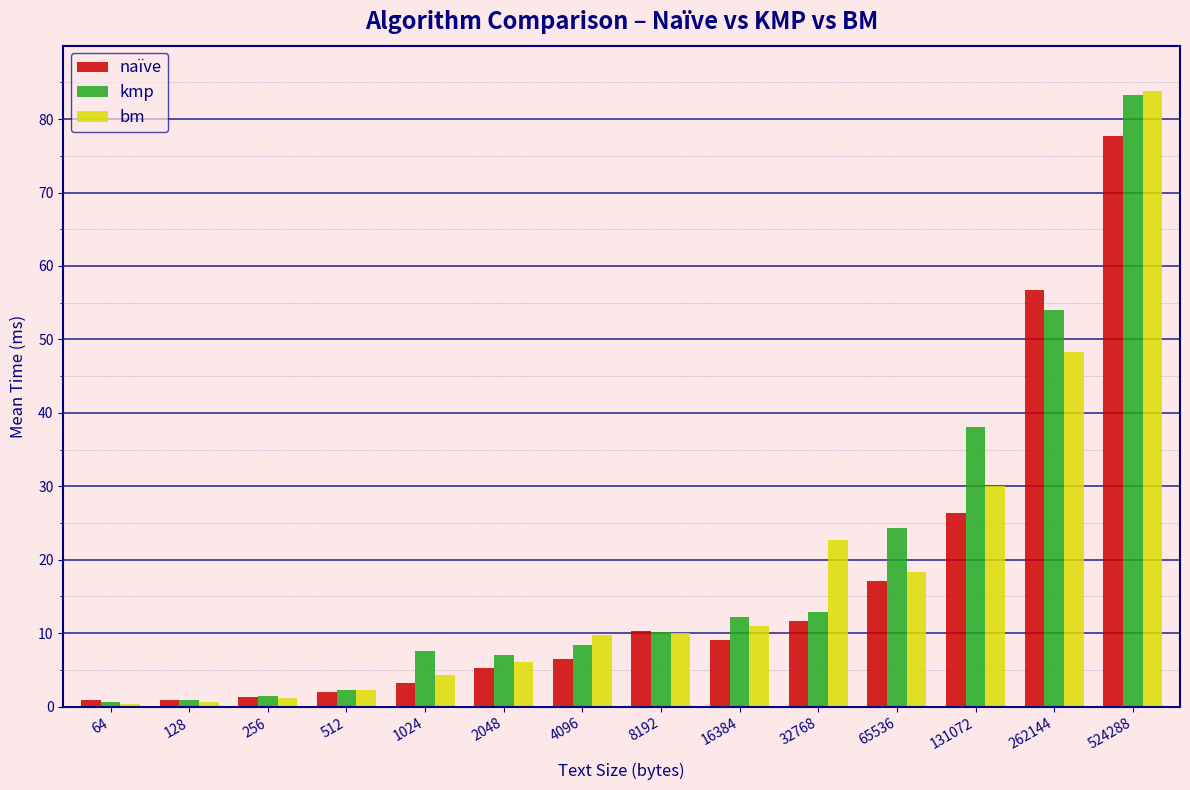

What is the difference between the highest and lowest values at 1024?

4.4